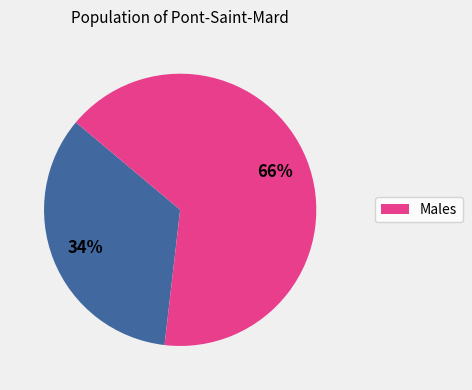

To the nearest percent, what is the average slice percentage?

50%